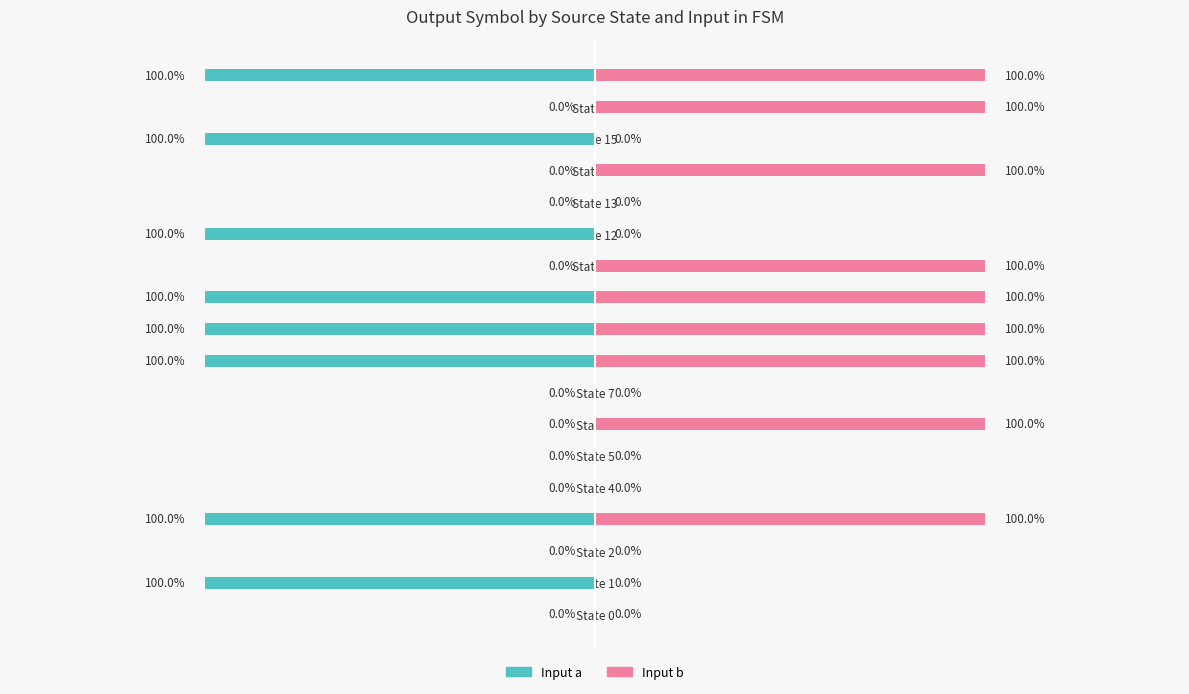

How many distinct data groups are displayed?

2